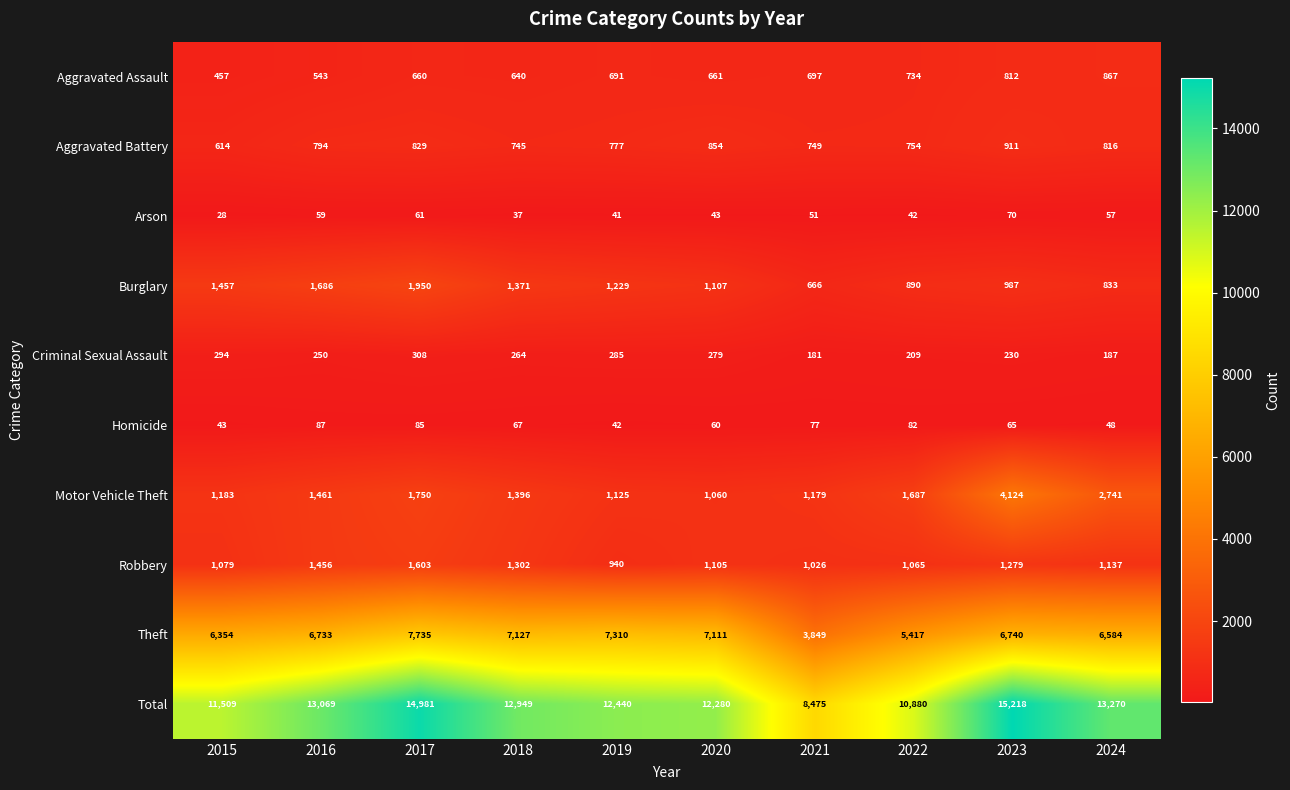

Which series has the widest spread of values?

Total